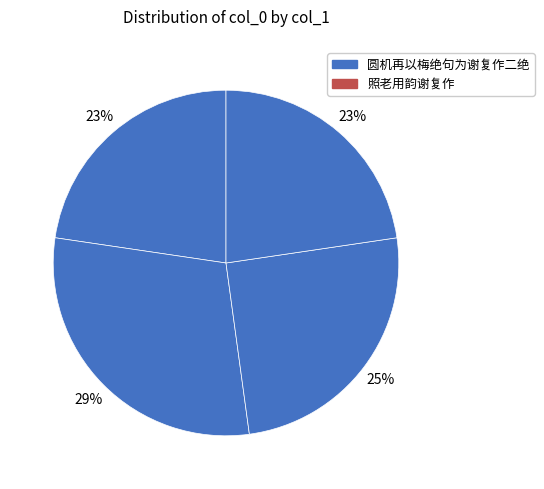

How many slices are in this pie chart?

4